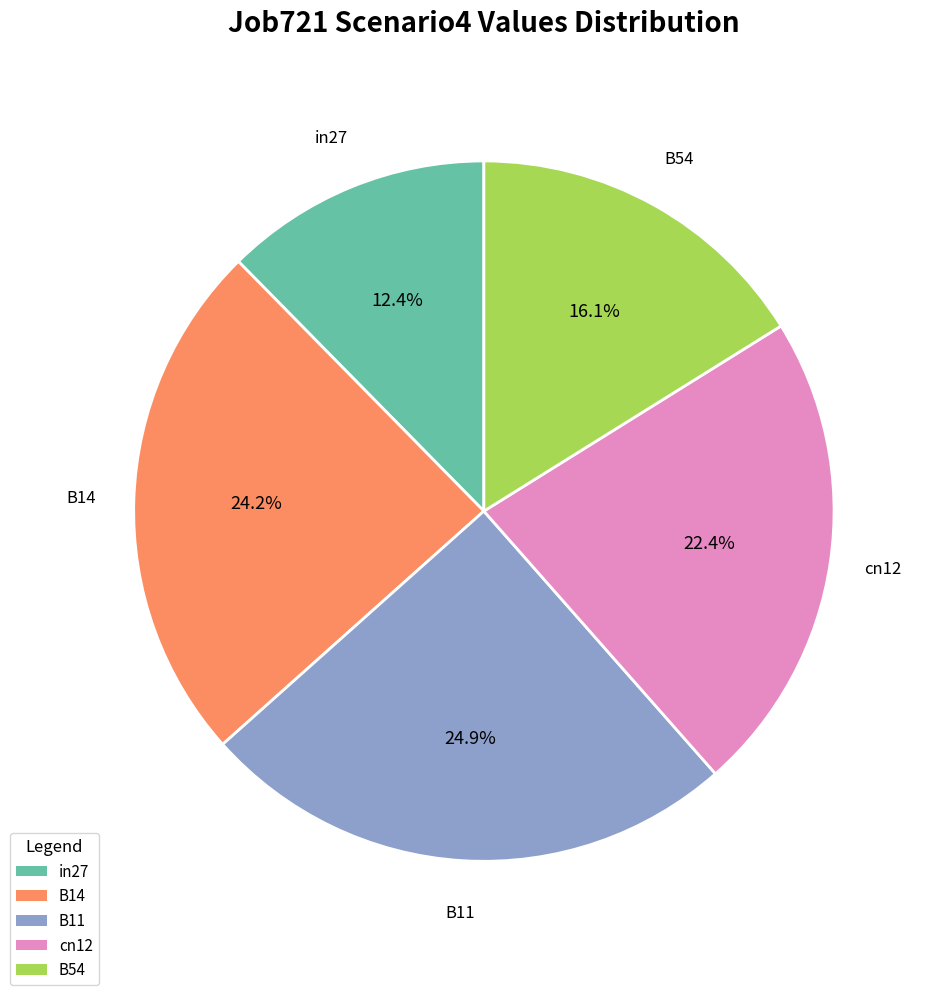

Is there any slice that represents more than half of the pie?

No